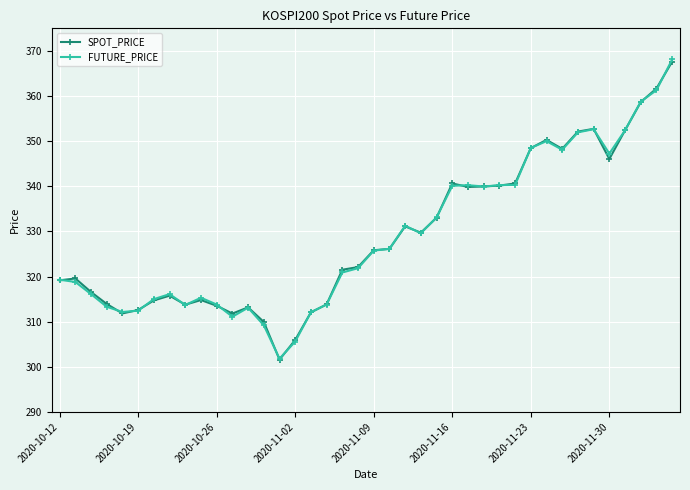

What is the smallest value displayed?

301.6